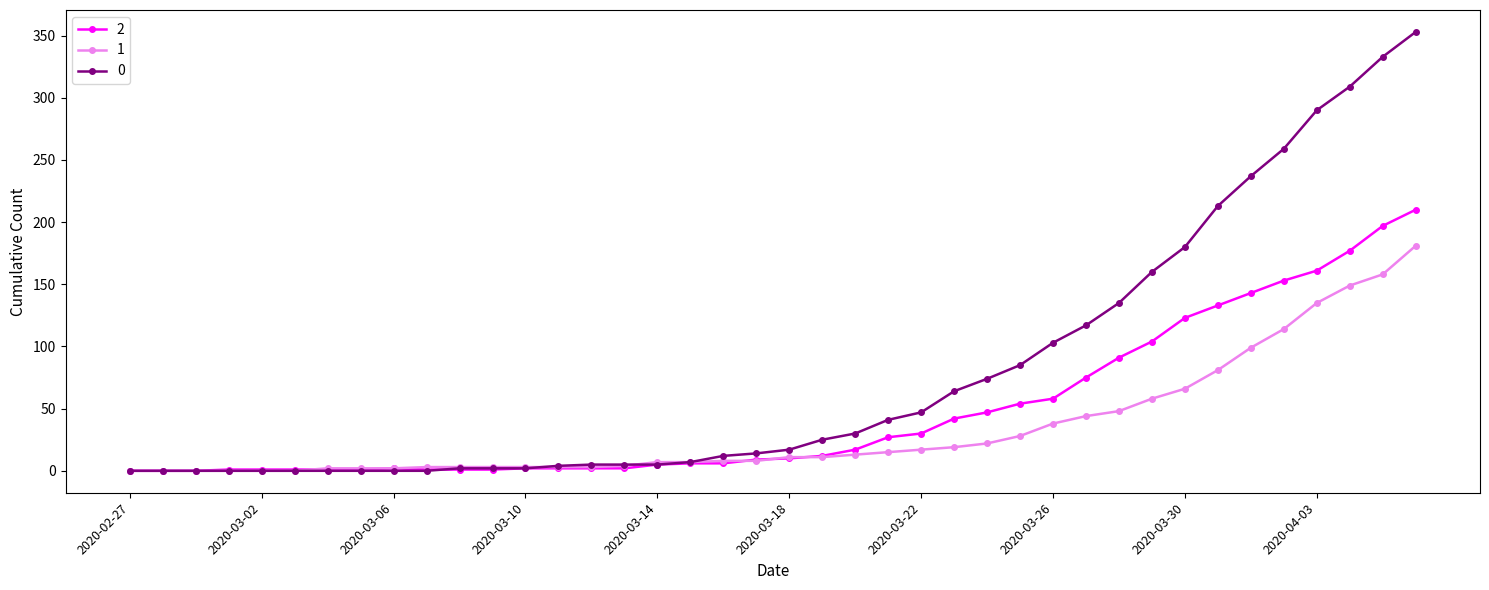

True or false: 2 has more than 0 interior local peaks.

True